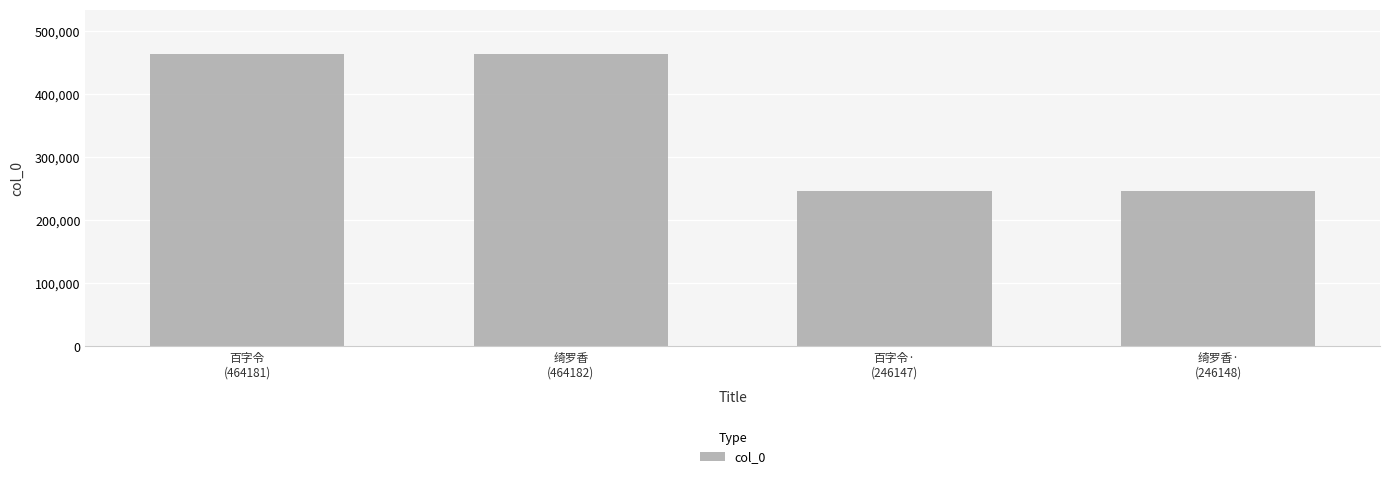

What is the value of the 4th bar from the left?

246148